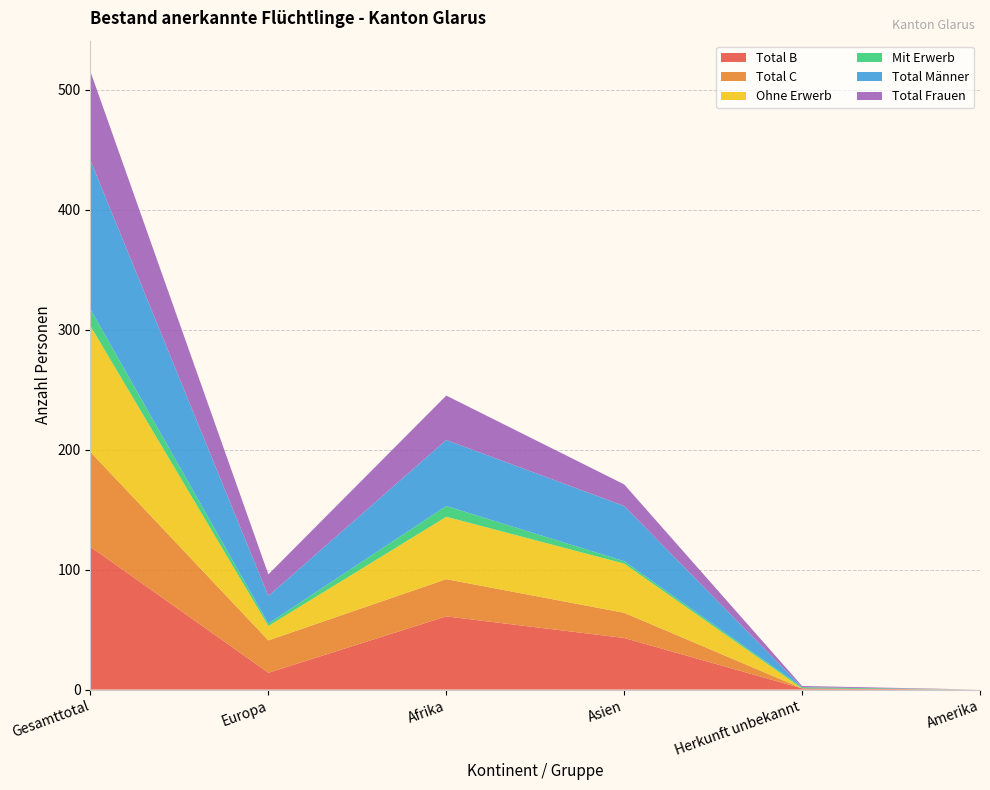

Reading left to right, transcribe all the data shown in this chart.

Total B: 119	14	61	43	1	0
Total C: 79	27	31	21	0	0
Ohne Erwerb: 105	12	52	41	0	0
Mit Erwerb: 14	2	9	2	1	0
Total Männer: 124	23	55	46	0	0
Total Frauen: 74	18	37	18	1	0